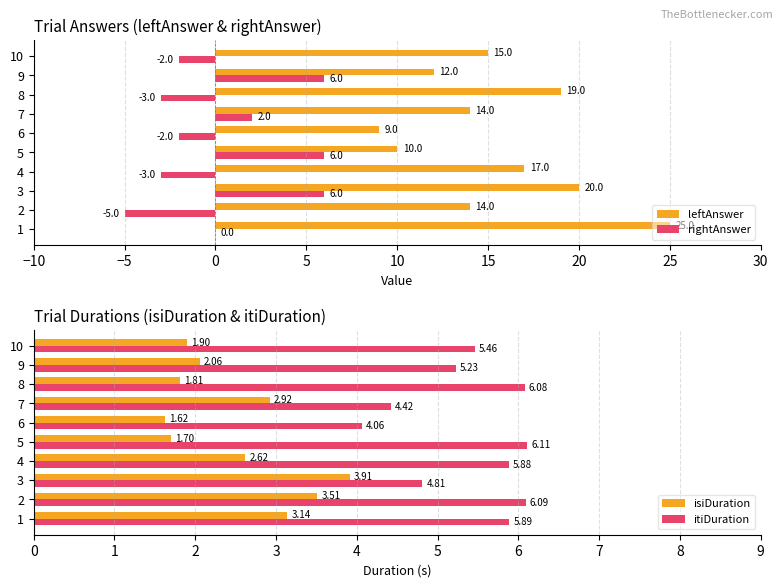

What is the sum of all rightAnswer values?

5